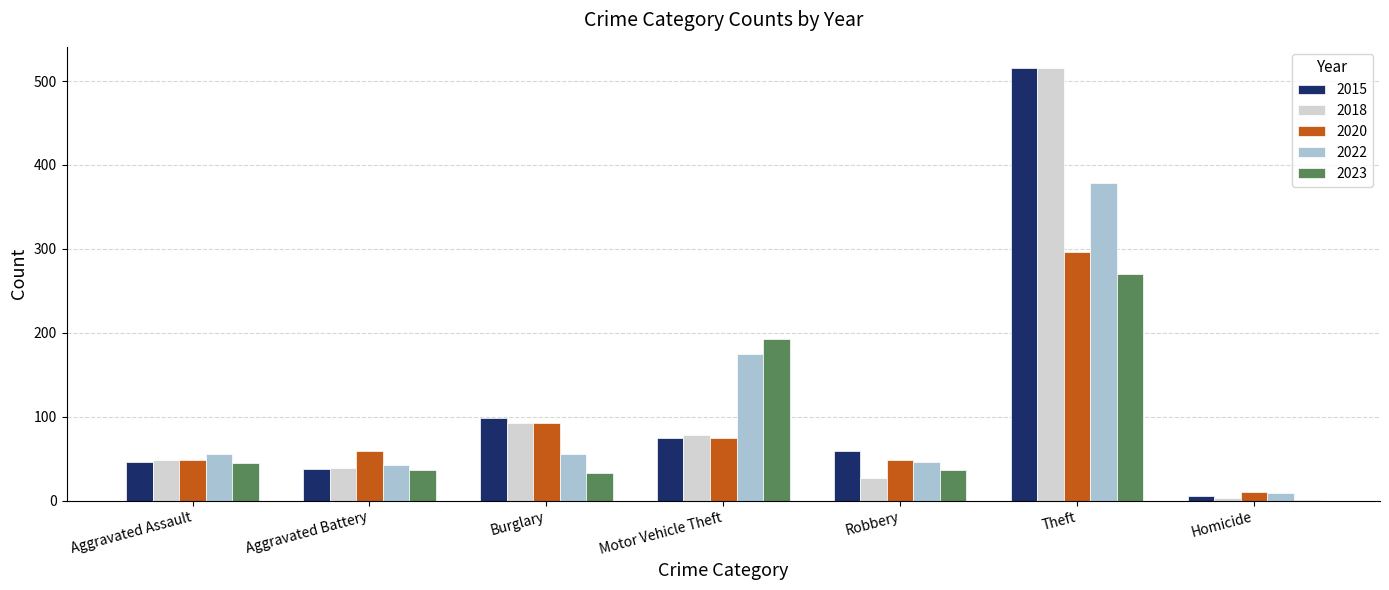

What is the sum of the 2020 values at Burglary and Theft?

388